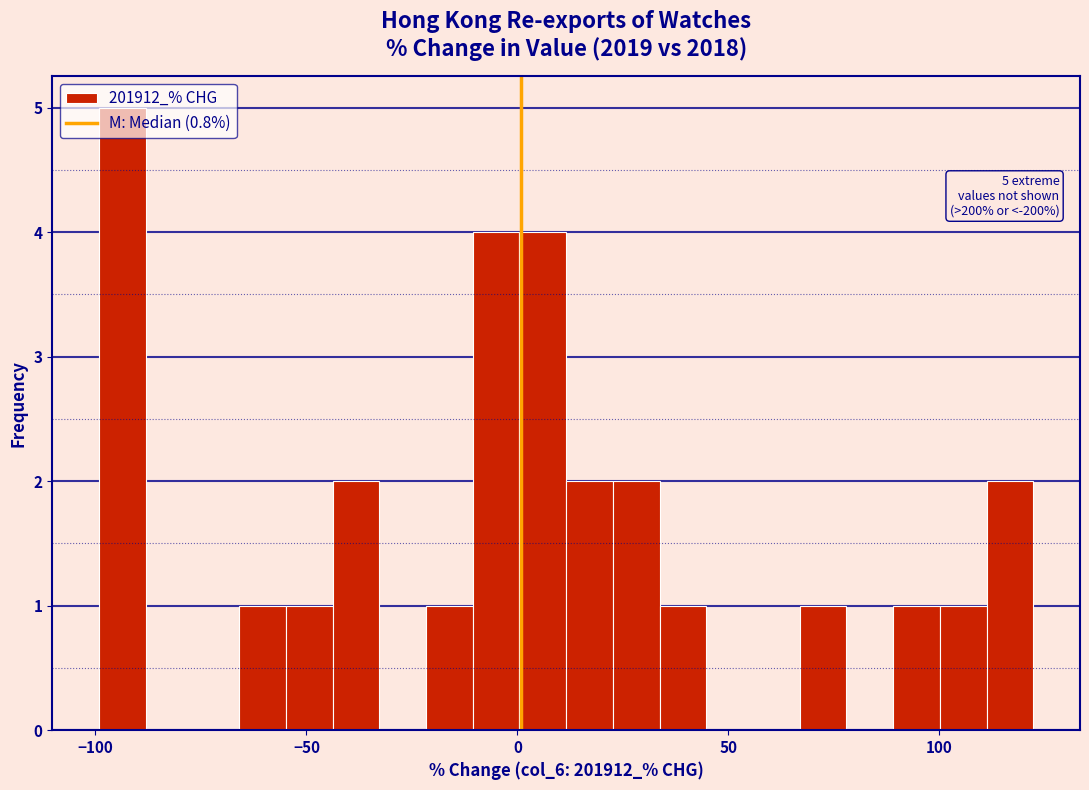

Around what value on the x-axis is the tallest bar? Give the approximate position of its centre, as read against the axis.

-95